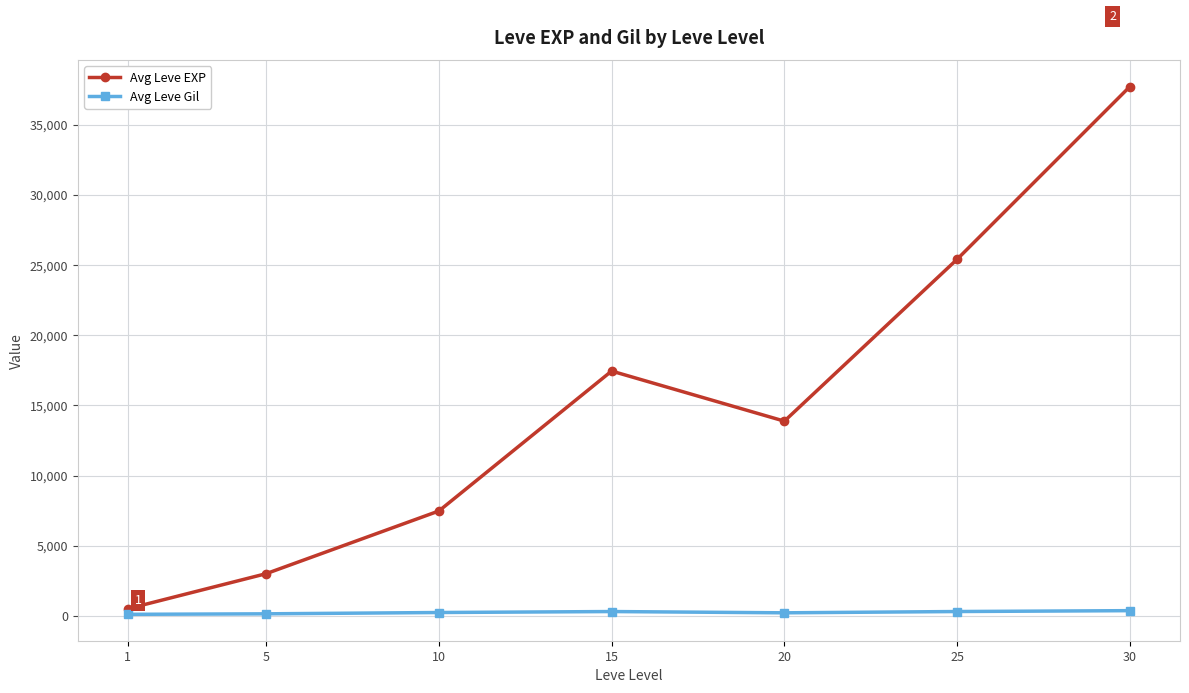

What is the difference between the Avg Leve Gil values at 1 and 25?

199.7